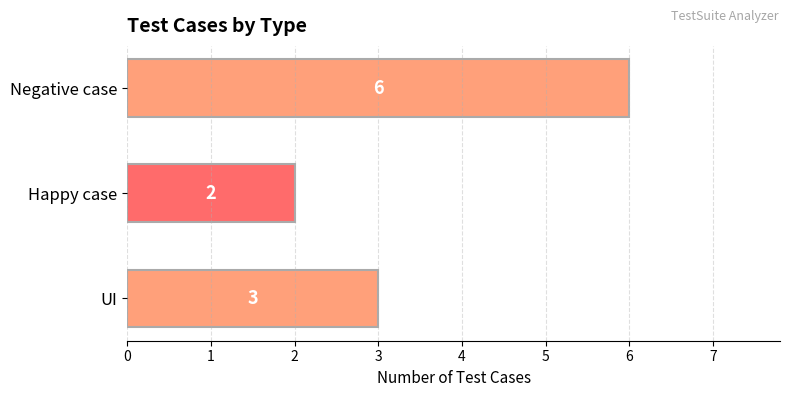

True or false: the data shows 1 at UI.

False